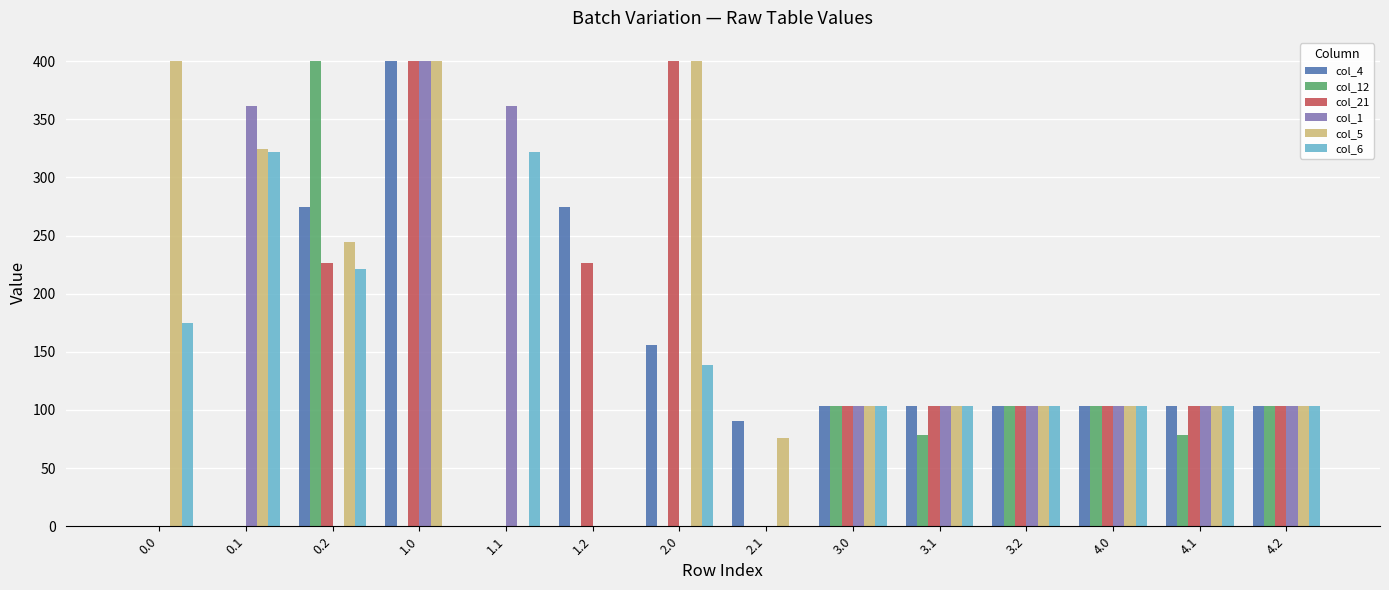

What is the maximum value shown in the chart?

400.0